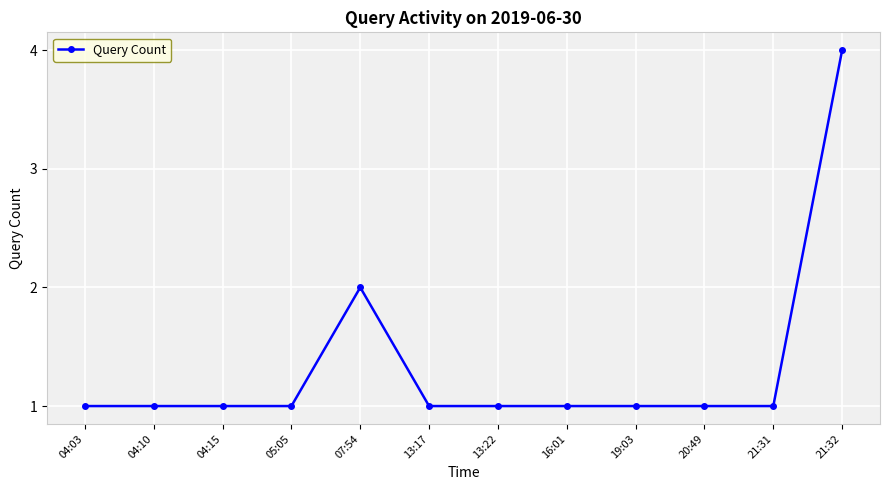

Reading right to left, list all the values displayed in this chart.

4	1	1	1	1	1	1	2	1	1	1	1